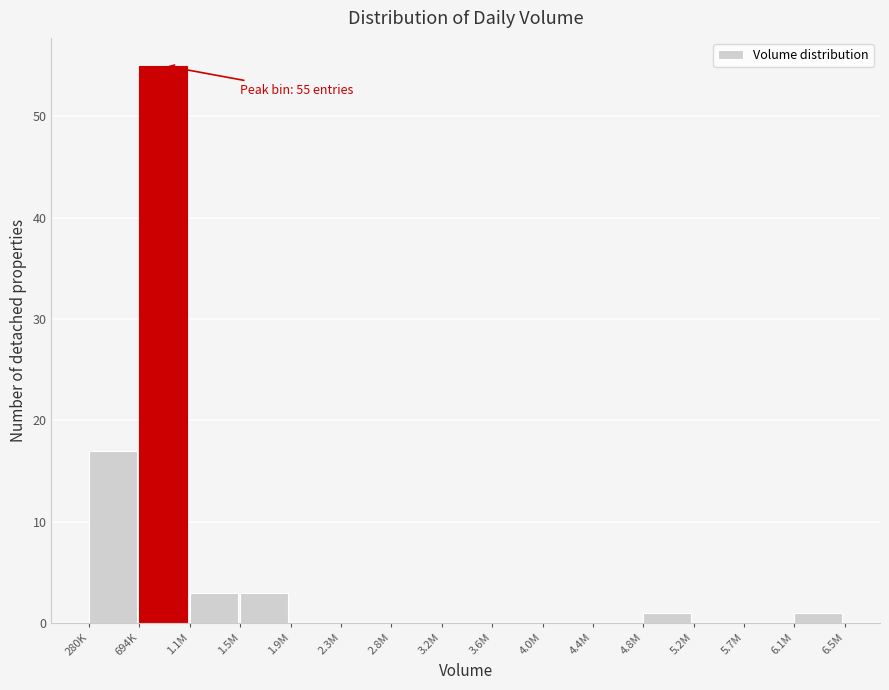

Reading right to left, transcribe all the data shown in this chart.

6.1M=1	5.7M=0	5.2M=0	4.8M=1	4.4M=0	4.0M=0	3.6M=0	3.2M=0	2.8M=0	2.3M=0	1.9M=0	1.5M=3	1.1M=3	694K=55	280K=17